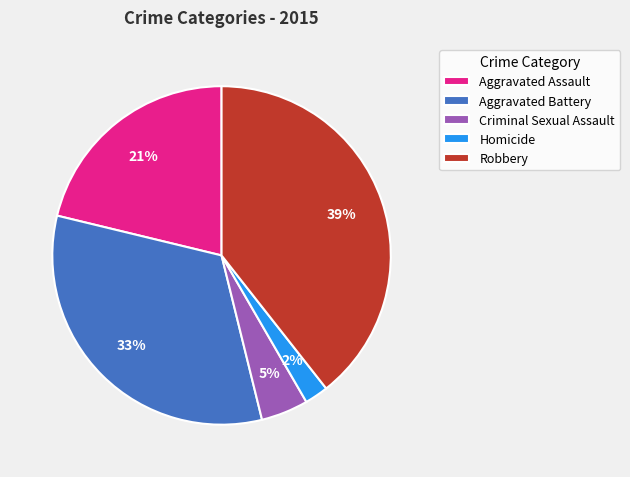

True or false: Aggravated Battery accounts for 41% of the total.

False